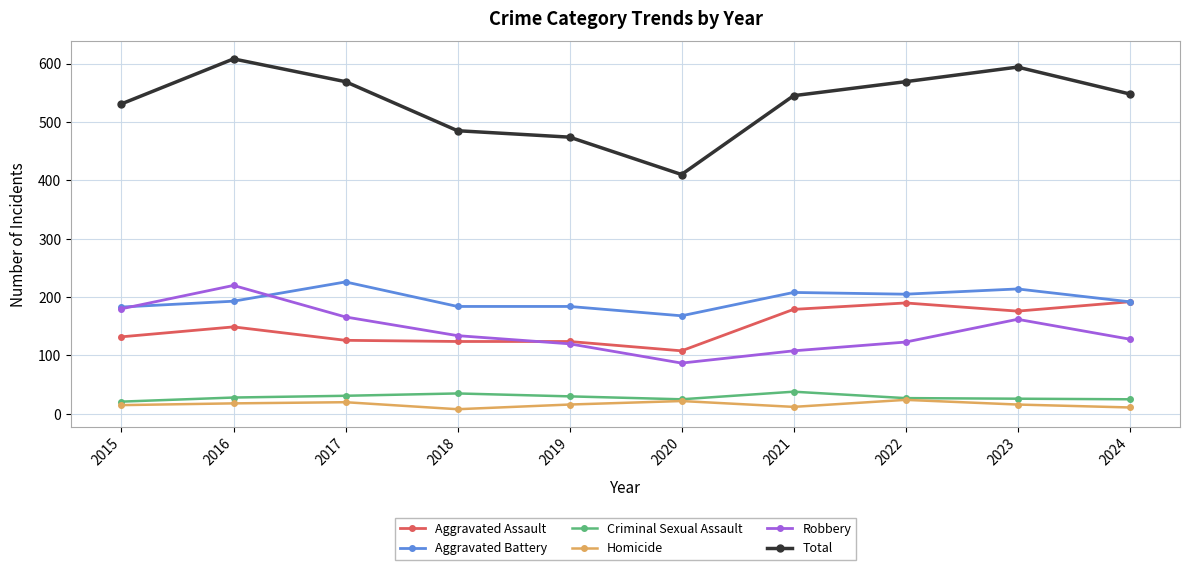

Between 2018 and 2023, which series saw the biggest shift?

Total